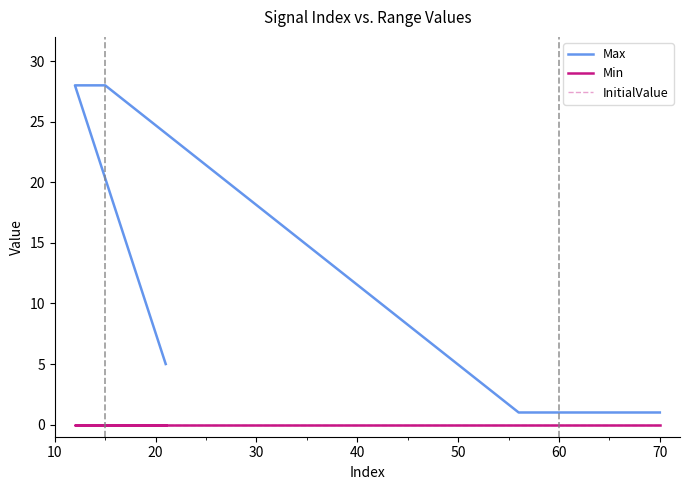

List the series in order of their peak value, highest first.

Max, Min, InitialValue